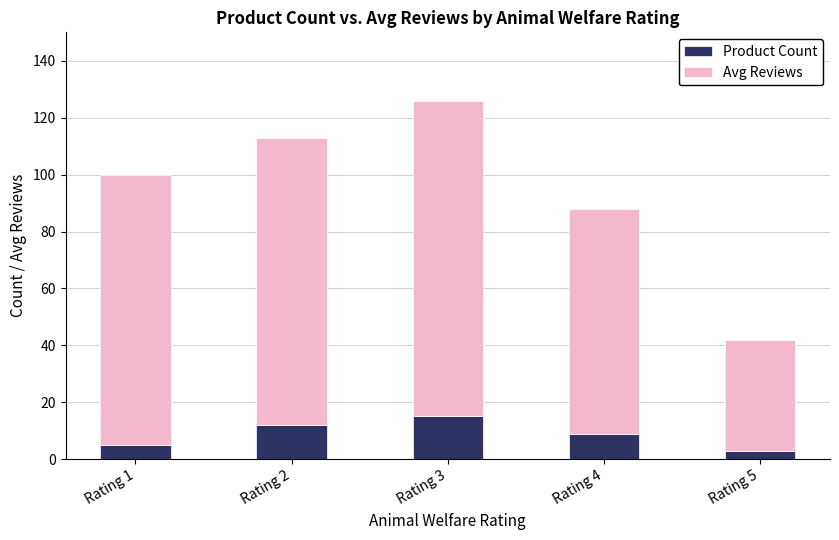

Reading left to right, what are the values for Product Count?

5	12	15	9	3